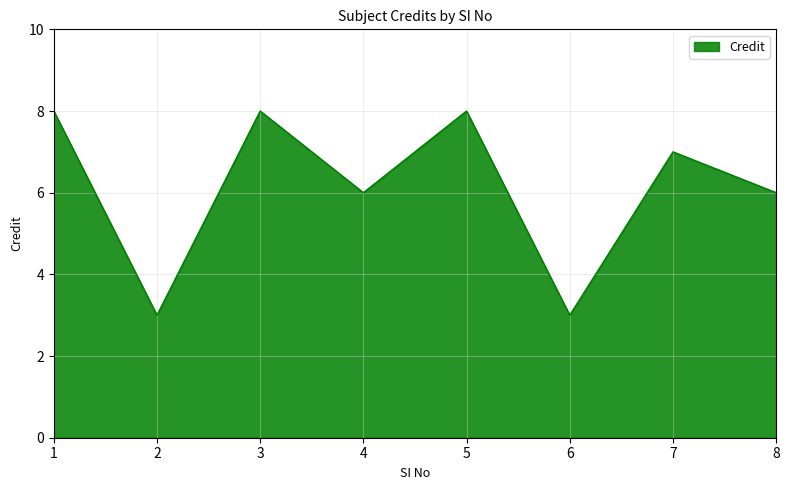

How many interior local valleys (lower than both neighbors) does the data have?

3